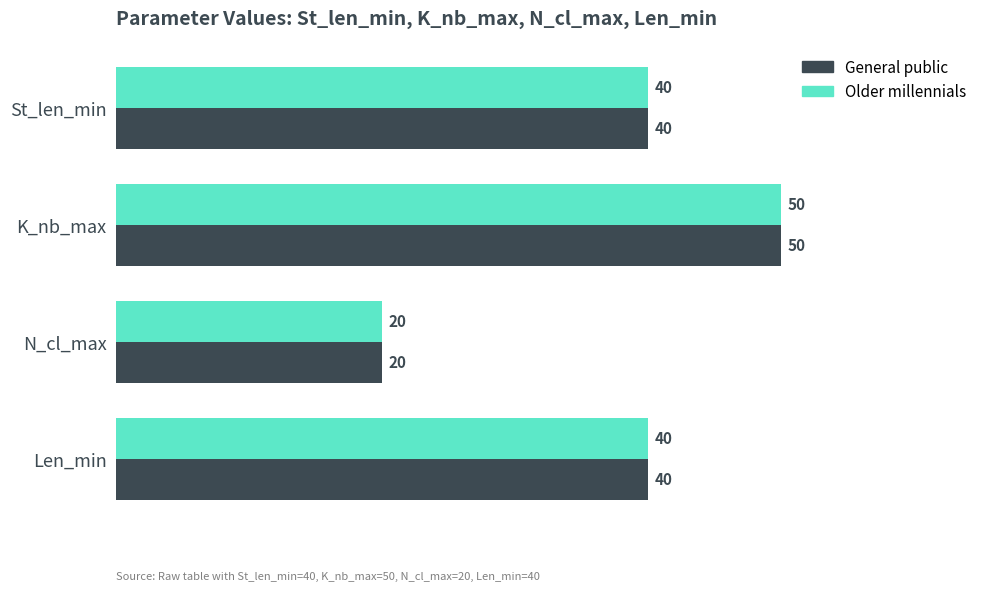

What are all the series names shown in the legend?

General public, Older millennials